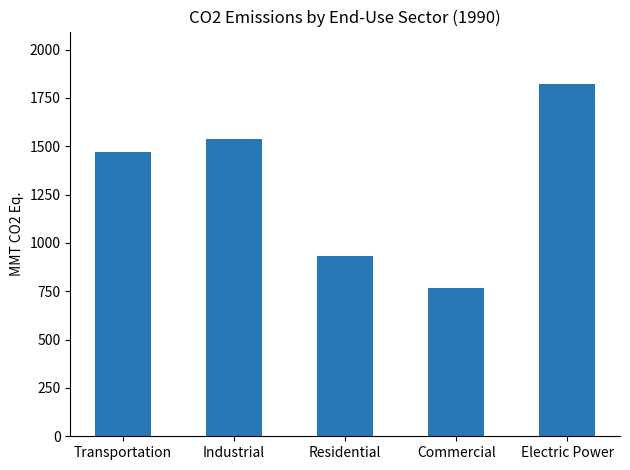

What is the greatest value displayed?

1820.0